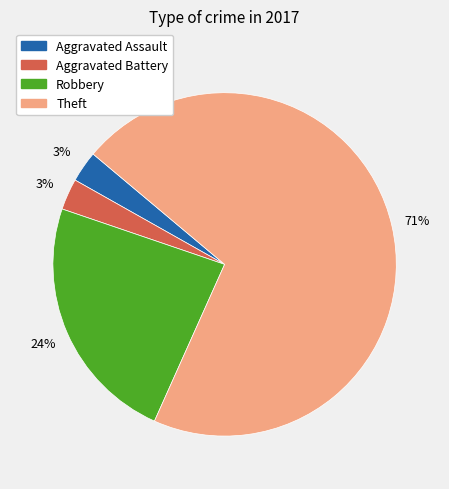

Count the number of slices in the pie.

4